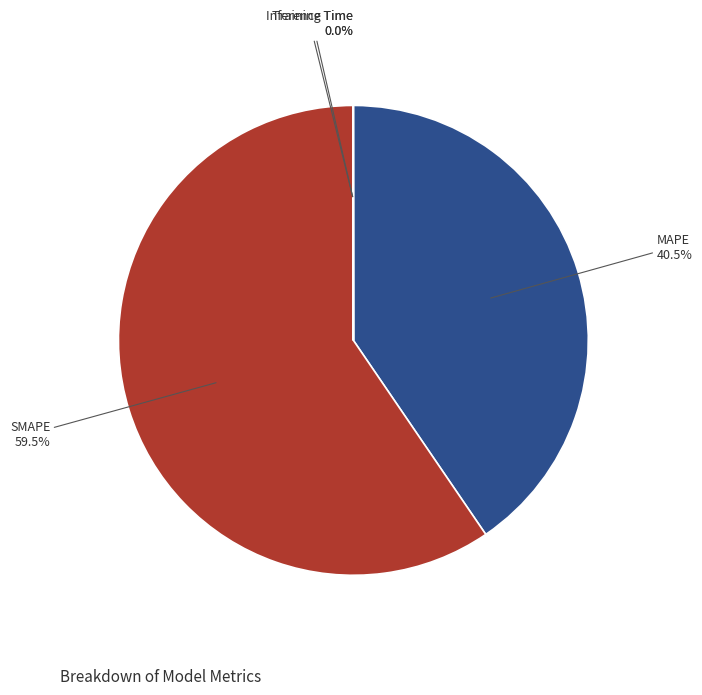

Do SMAPE and MAPE together represent more than half of the pie?

Yes